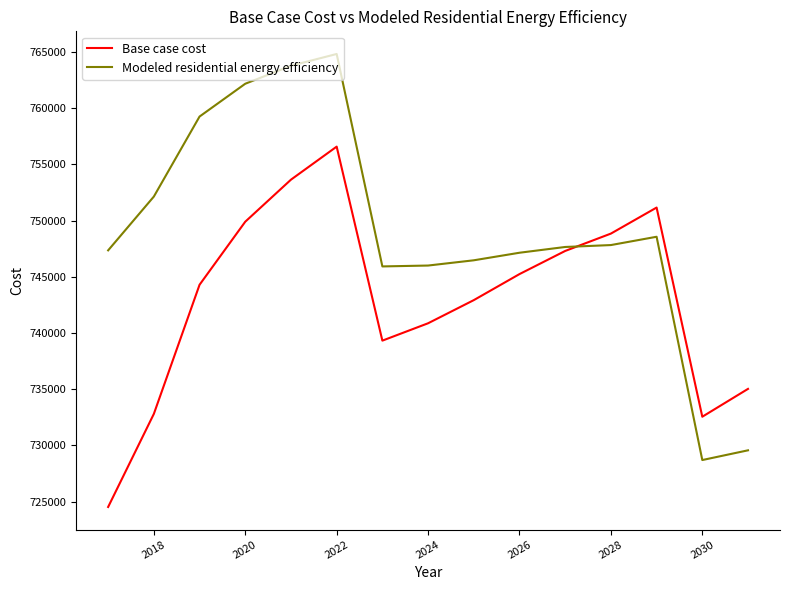

Rank the series by their maximum value, from highest to lowest.

Modeled residential energy efficiency, Base case cost